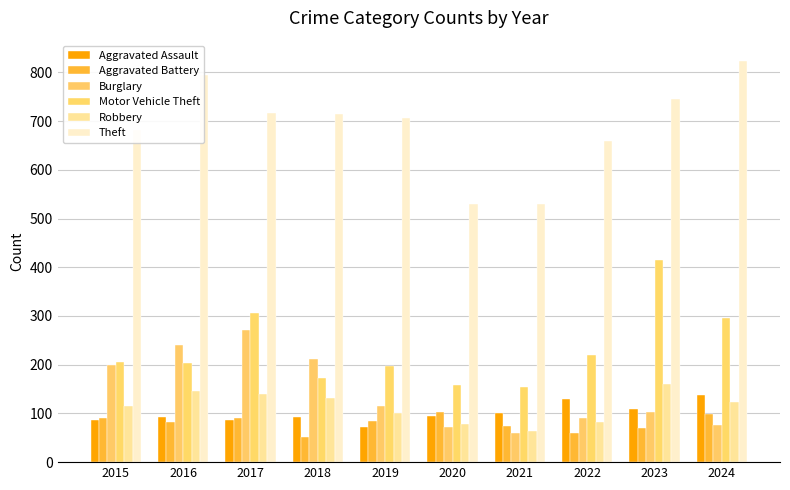

How many categories are shown in the chart?

10